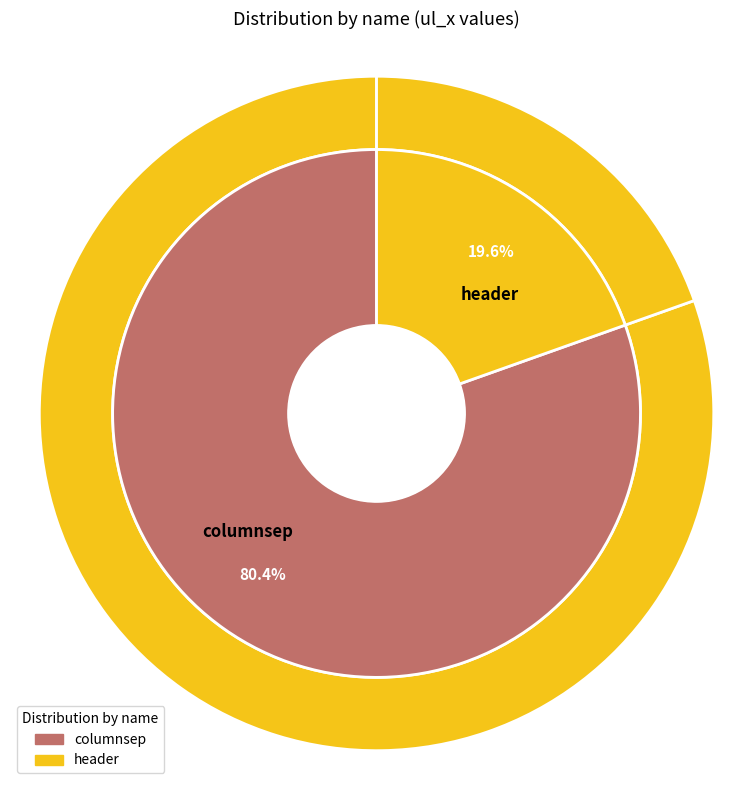

Between header and columnsep, which is larger?

columnsep